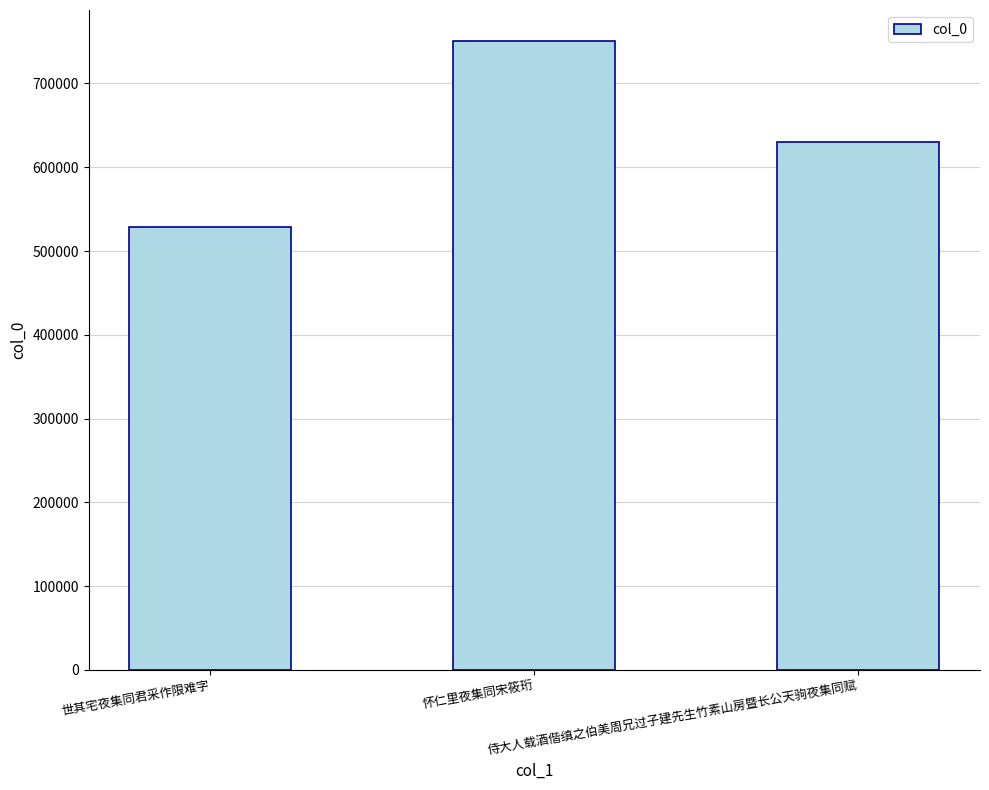

Where does the data first go above 629563?

怀仁里夜集同宋筱珩